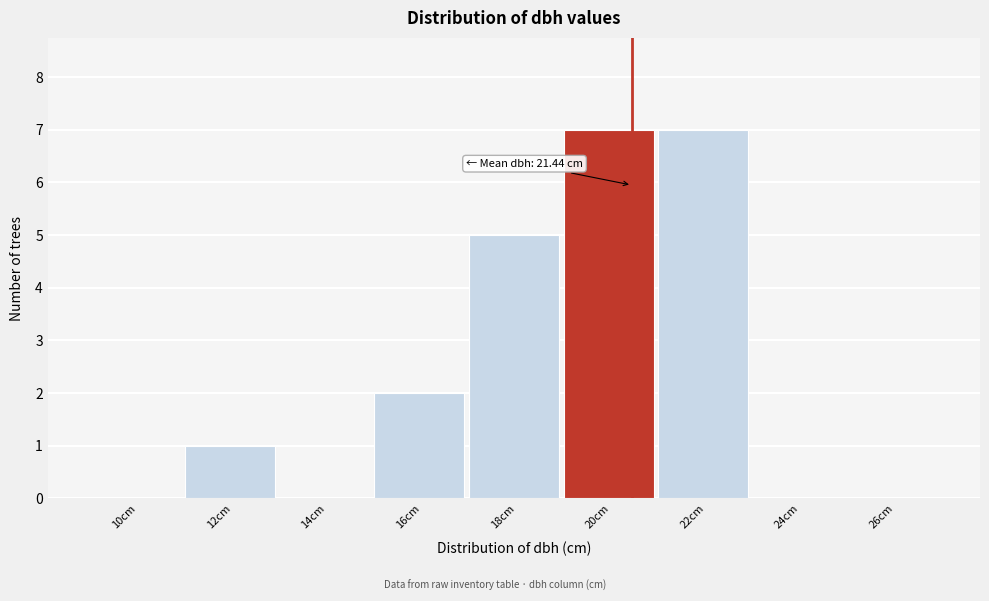

Reading left to right, extract all data points from this chart.

10cm=0	12cm=1	14cm=0	16cm=2	18cm=5	20cm=7	22cm=7	24cm=0	26cm=0